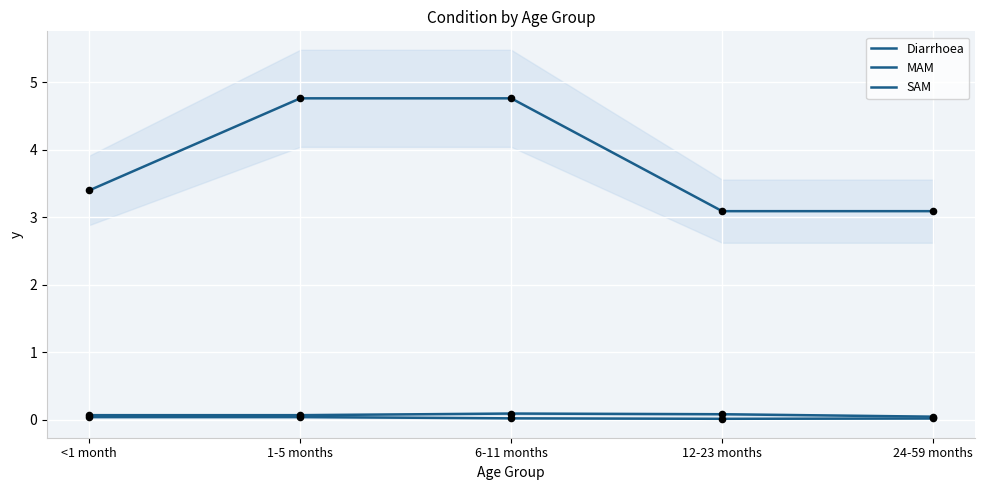

At how many categories does at least one series exceed 2?

5